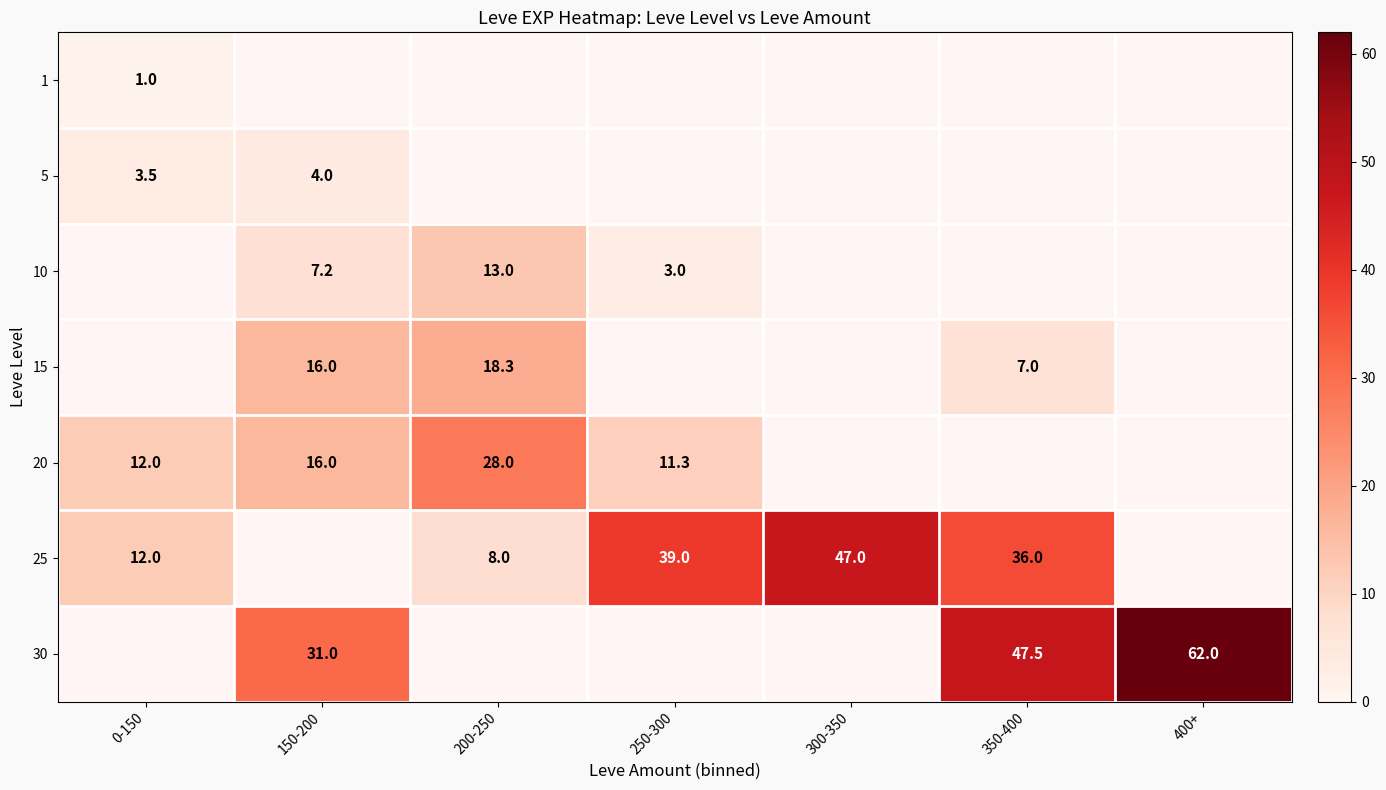

Between 200-250 and 150-200, which is larger?

150-200